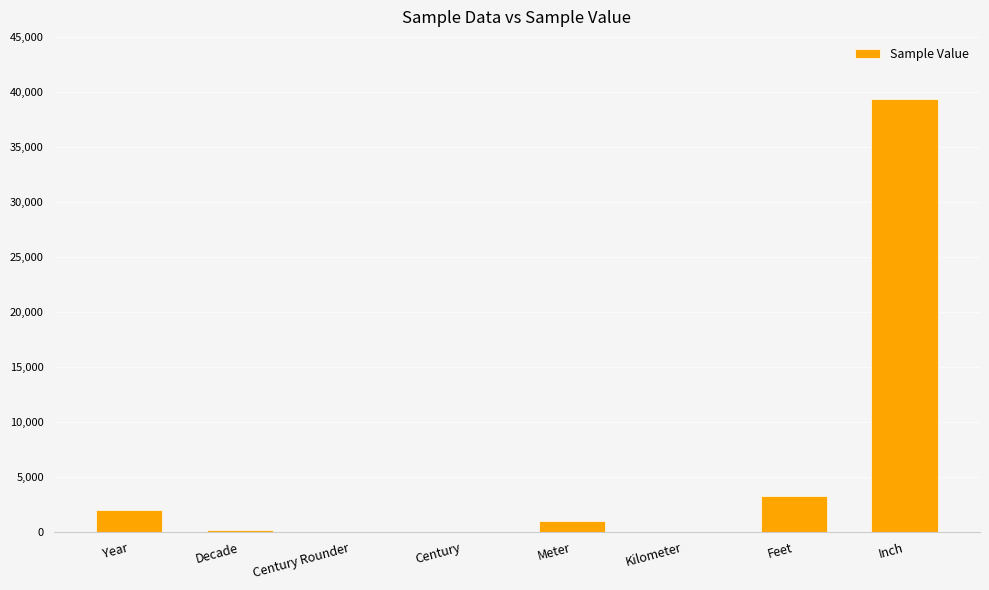

Approximately how many times larger is the value at Meter compared to Kilometer?

1000.0